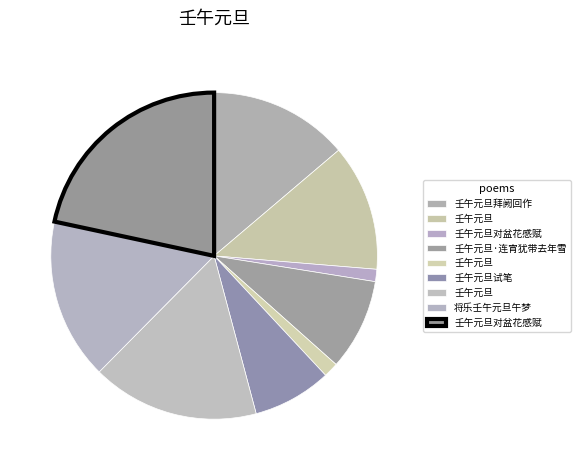

Count the number of slices in the pie.

9